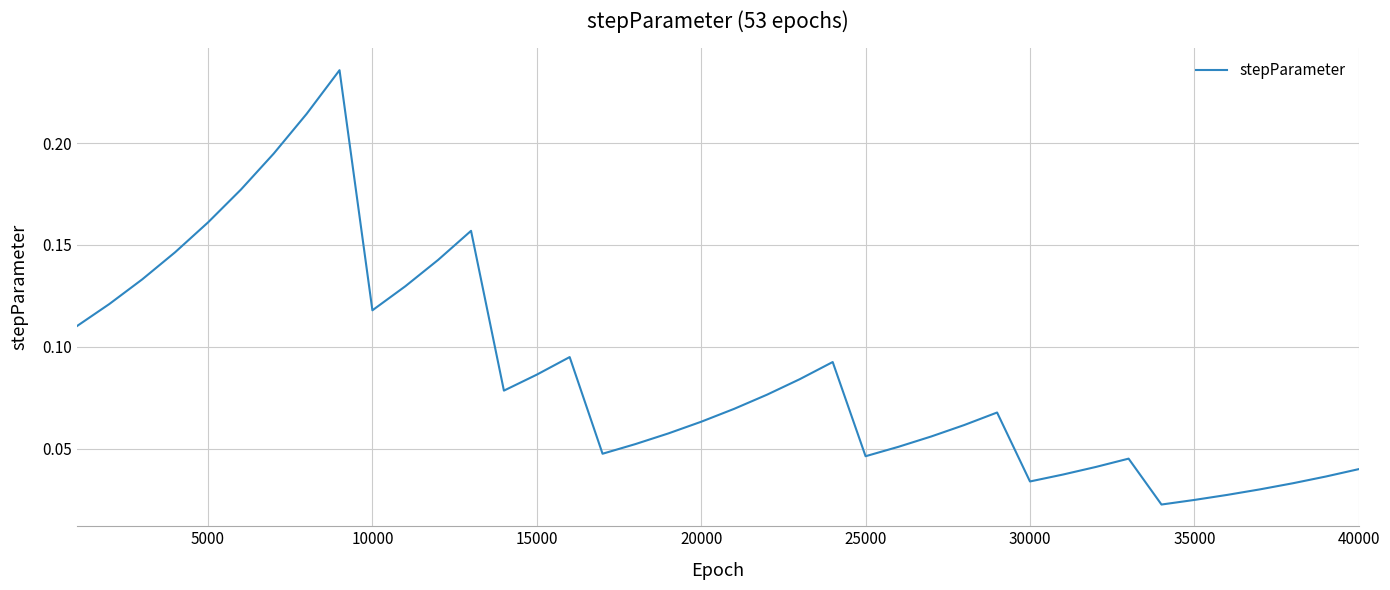

Reading left to right, list all the values displayed in this chart.

0.1	0.1	0.1	0.1	0.2	0.2	0.2	0.2	0.2	0.1	0.1	0.1	0.2	0.1	0.1	0.1	0.0	0.1	0.1	0.1	0.1	0.1	0.1	0.1	0.0	0.1	0.1	0.1	0.1	0.0	0.0	0.0	0.0	0.0	0.0	0.0	0.0	0.0	0.0	0.0